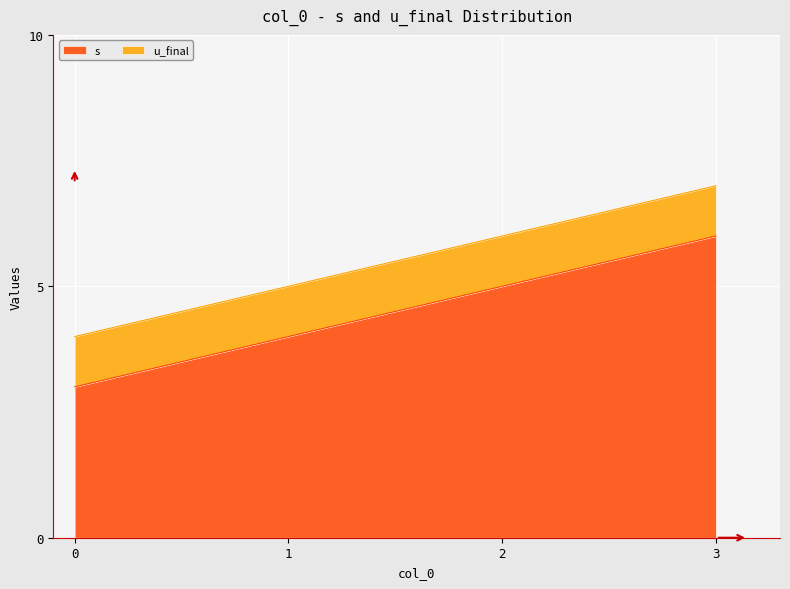

Reading left to right, list all the values displayed in this chart.

0=3	1=4	2=5	3=6